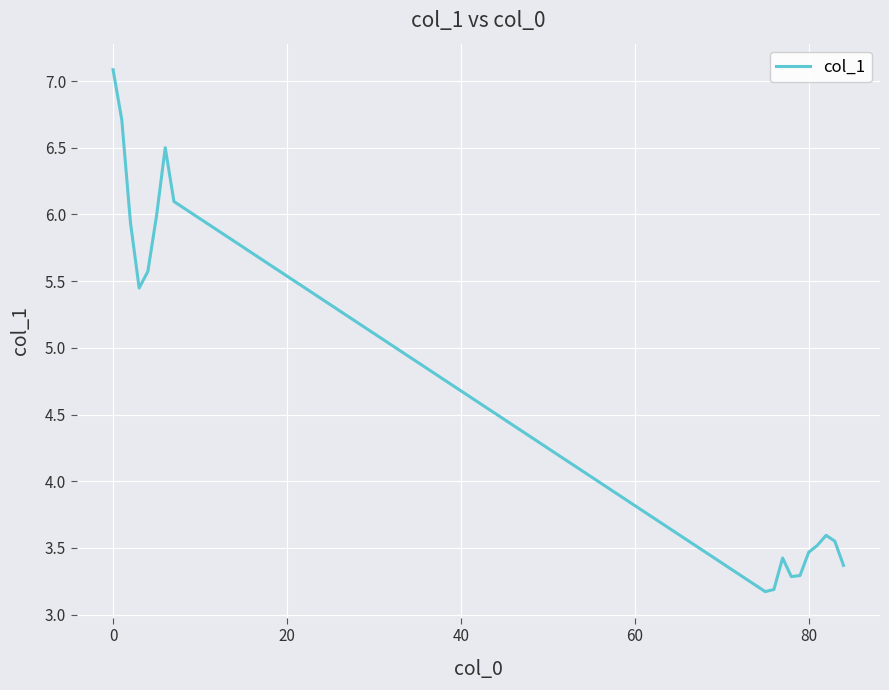

What is the smallest value displayed?

3.2